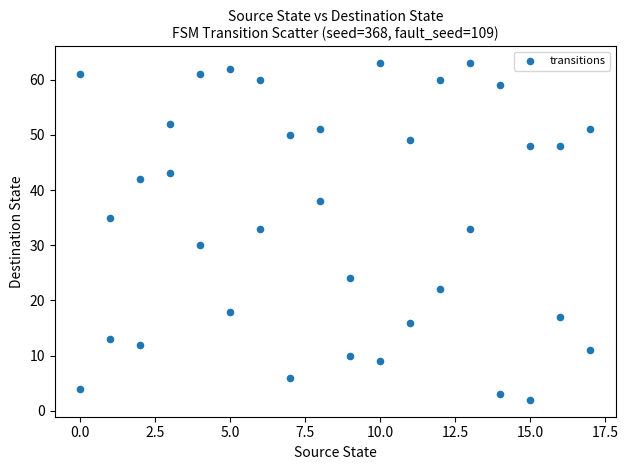

What is the range of X values (max minus min)?

17